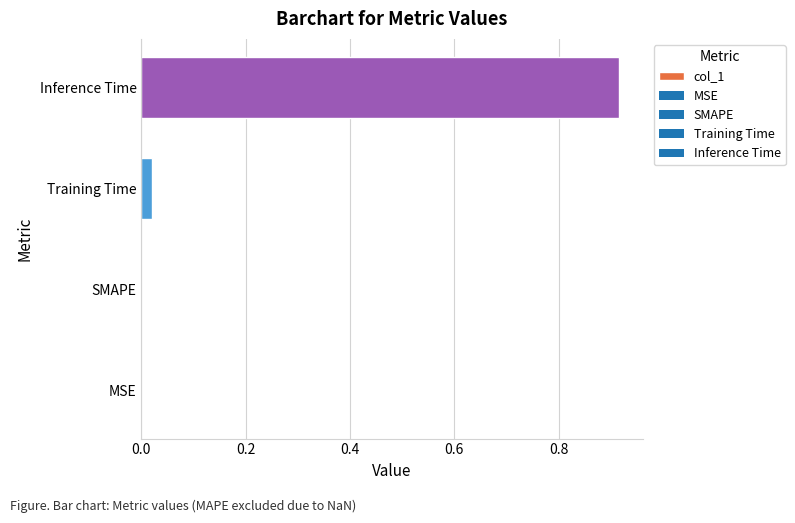

The value at MSE is 0.0. True or false?

True